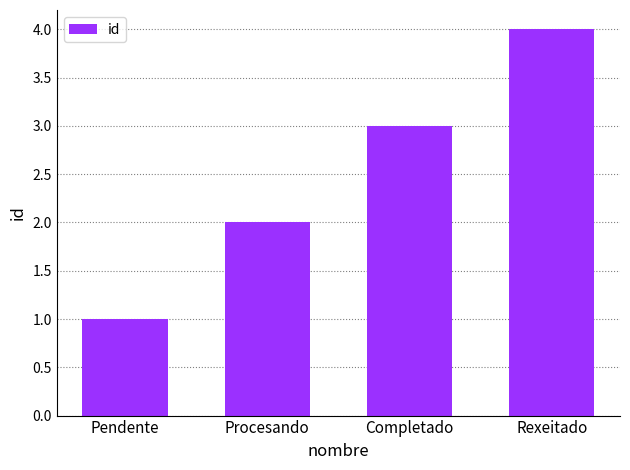

Reading right to left, list all the values displayed in this chart.

Rexeitado=4	Completado=3	Procesando=2	Pendente=1